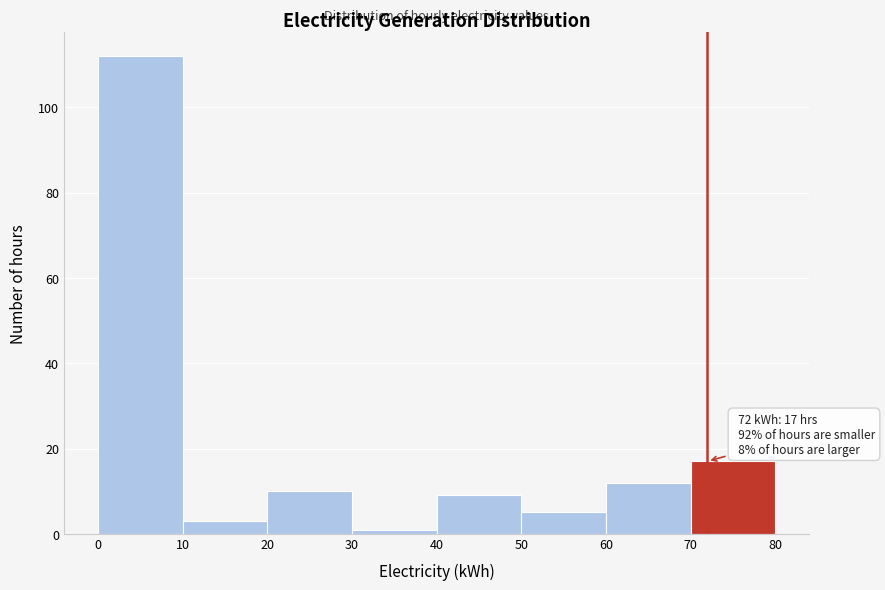

Over which range of the x-axis is the bar tallest?

0 to 10